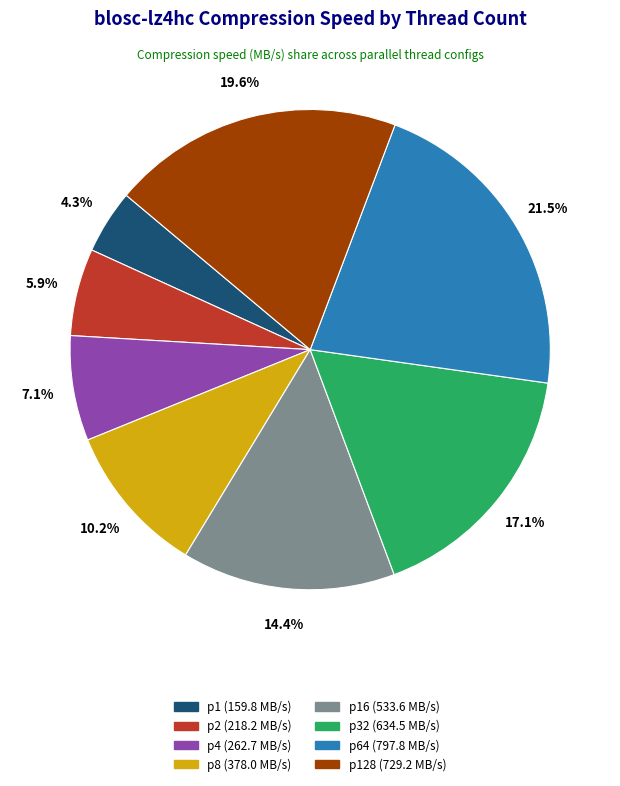

Is there any slice that represents more than half of the pie?

No